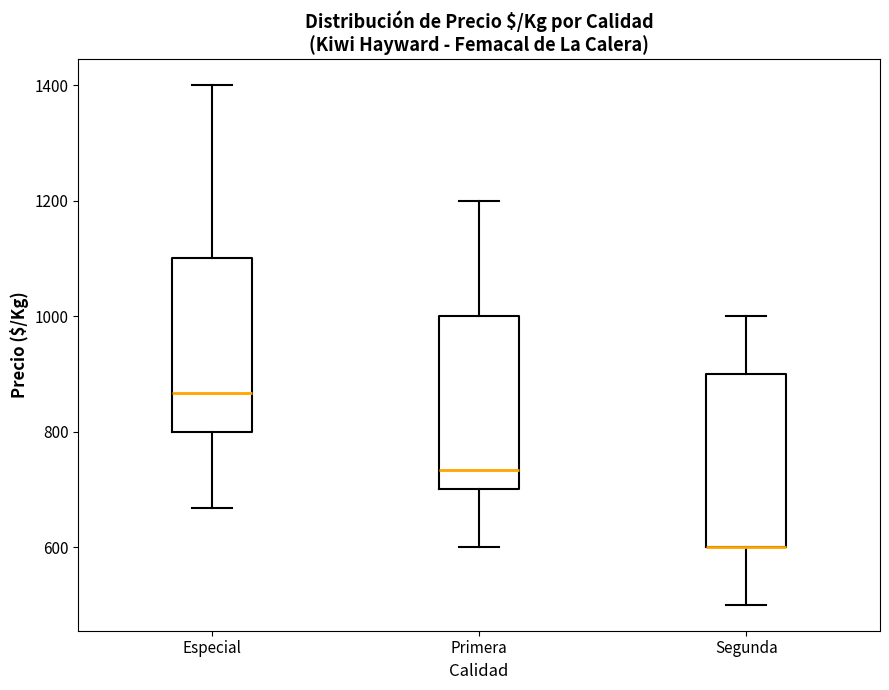

Where does the lower whisker of the box for Segunda end on the y-axis? The values are not printed on the chart, so give them approximately, as read against the axis.

500